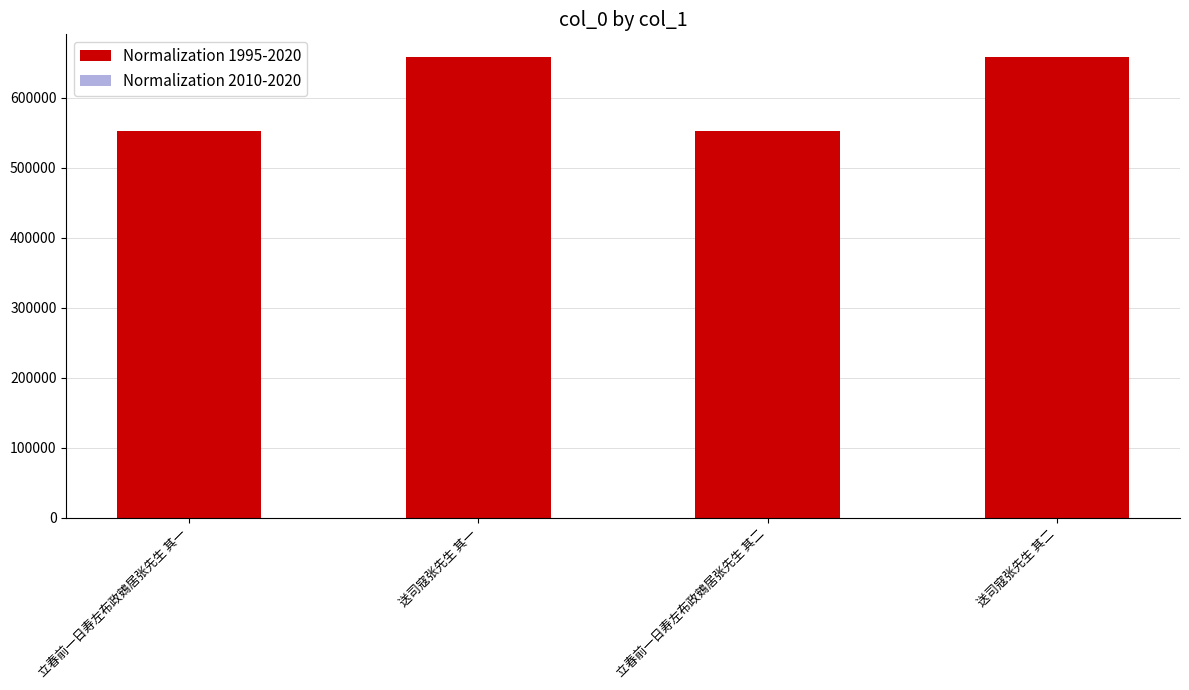

Is it true that Normalization 1995-2020 equals 553343 at 立春前一日寿左布政鴳居张先生 其二?

True